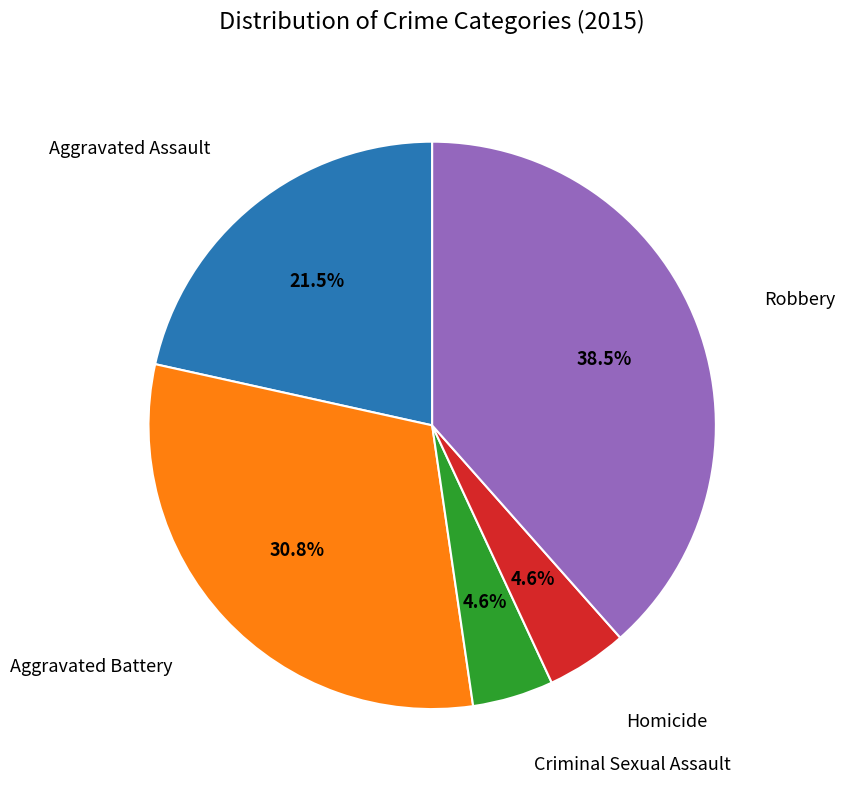

How many segments does this pie chart have?

5